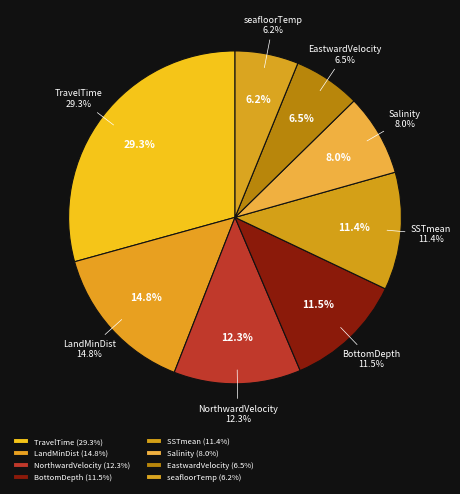

Count the number of slices in the pie.

8